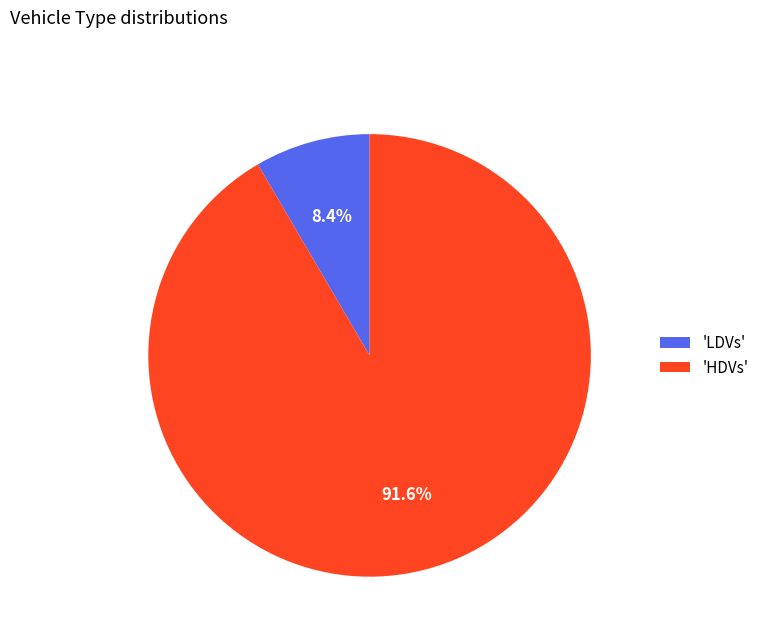

How many slices are in this pie chart?

2